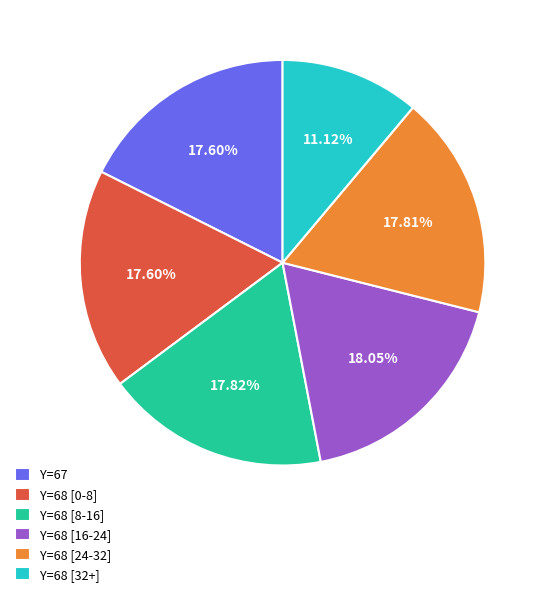

Does Y=67 account for over 50% of the chart?

No